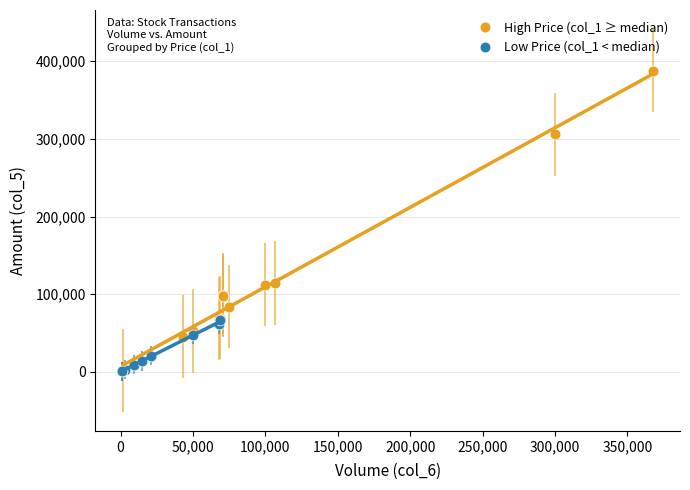

What are all the series names shown in the legend?

High Price (col_1 ≥ median), Low Price (col_1 < median)